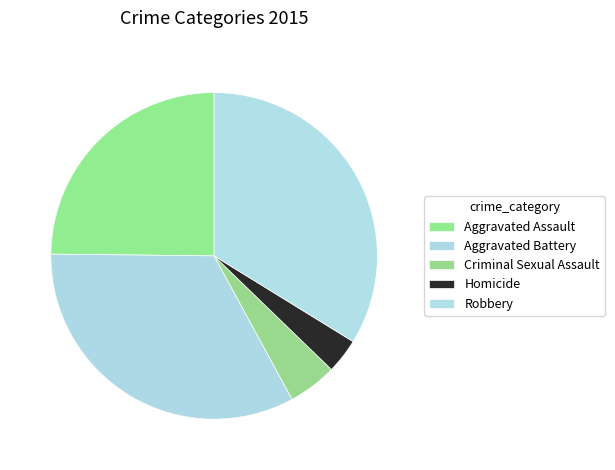

Do Criminal Sexual Assault and Aggravated Battery together represent more than half of the pie?

No